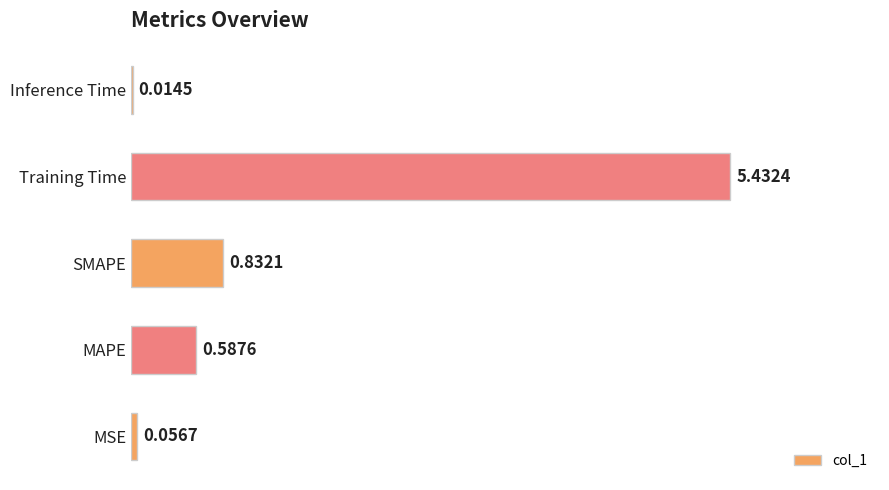

At which label is the value closest to 2?

SMAPE